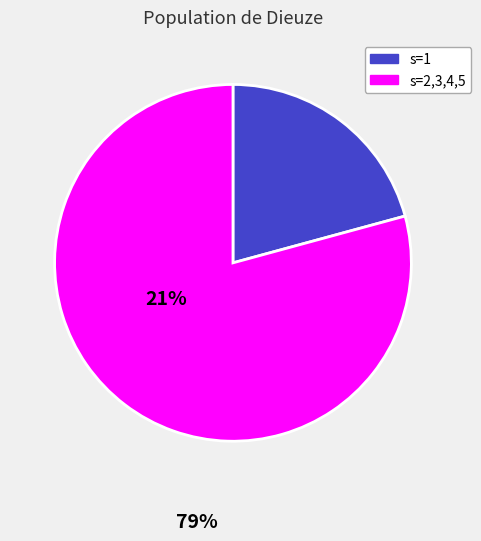

Does any single category account for the majority?

Yes